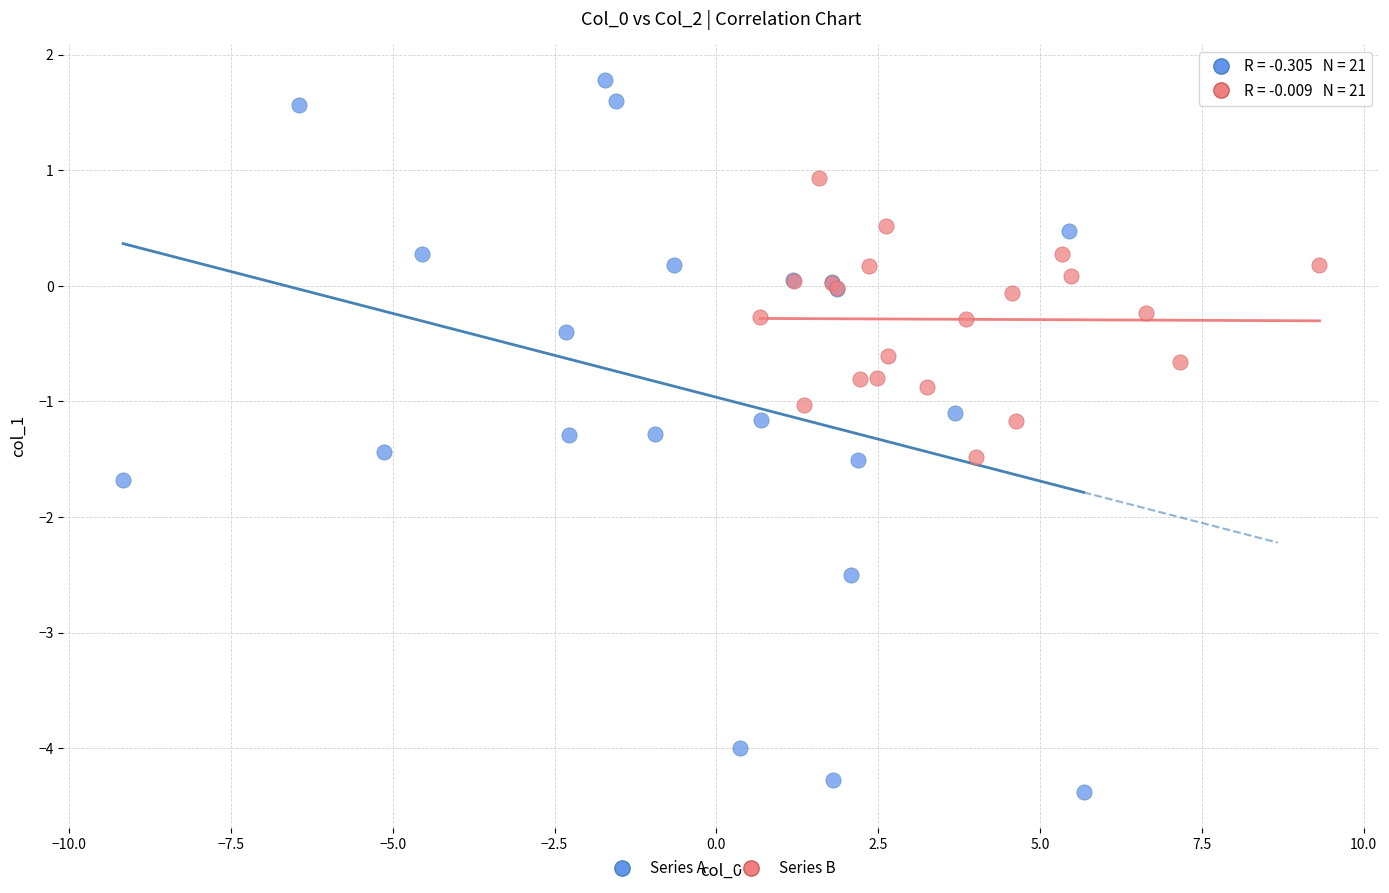

Which series contains the lowest Y value?

Series A